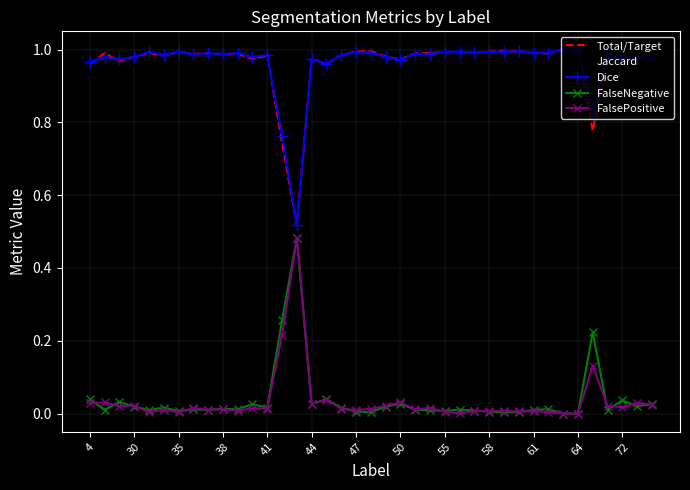

How many intersections are there between FalsePositive and Jaccard?

2